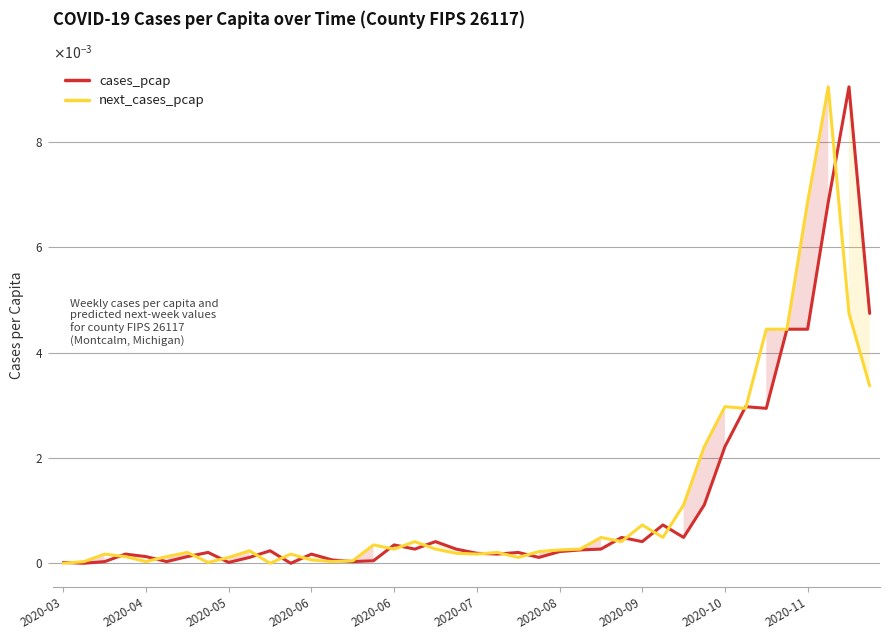

Which series has the largest range (max minus min)?

cases_pcap